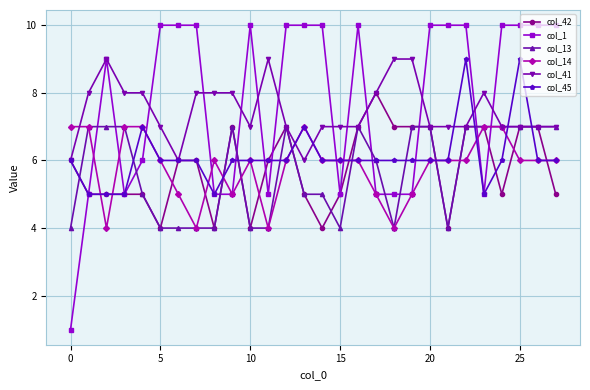

What is the value of the col_45 point at the 19th from the left?

6